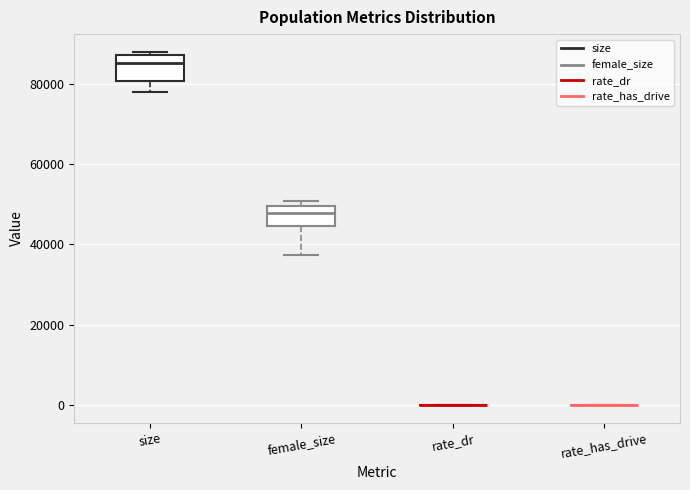

Reading left to right, read every box against the y-axis: the position of its median line, the range the box covers, and the ends of its whiskers. The values are not printed on the chart, so give them approximately, as read against the axis.

size: median 86000, box 80000 to 88000, whiskers 78000 to 88000 (just above the box's upper edge)
female_size: median 48000, box 44000 to 50000, whiskers 38000 to 50000 (just above the box's upper edge)
rate_dr: box collapsed to a line at 0, whiskers 0 to 0
rate_has_drive: box collapsed to a line at 0, whiskers 0 to 0